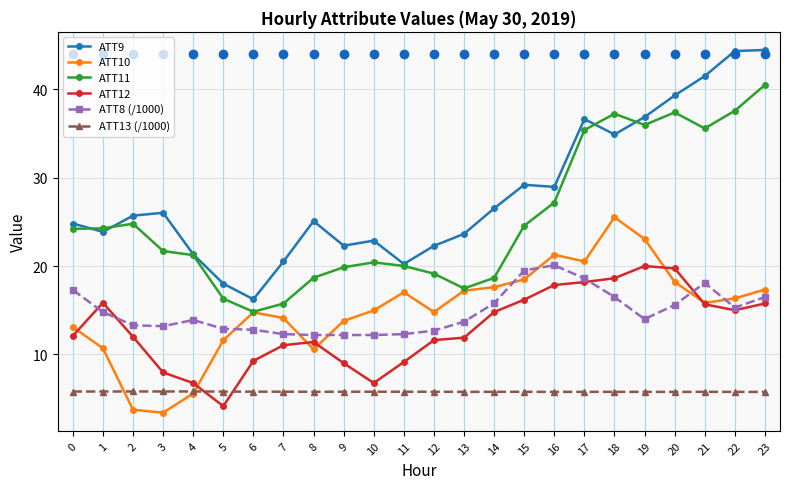

The value of ATT13 (/1000) at 19 is 1.7. True or false?

False